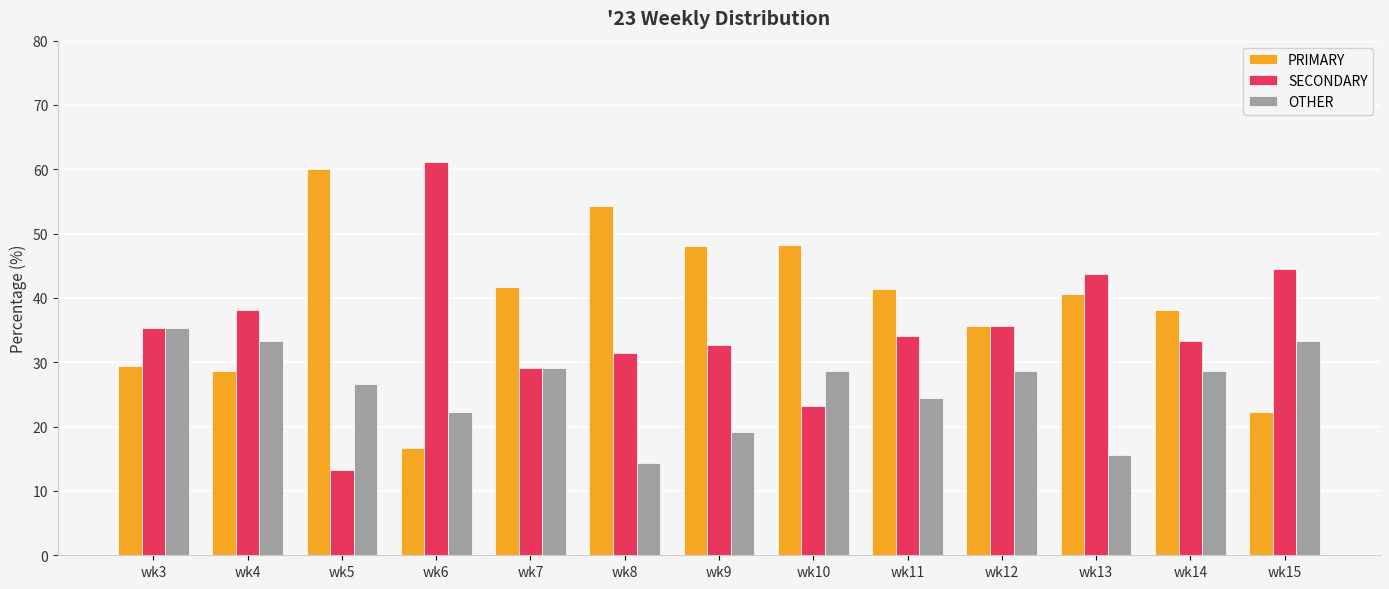

How many bars are there in each group?

3